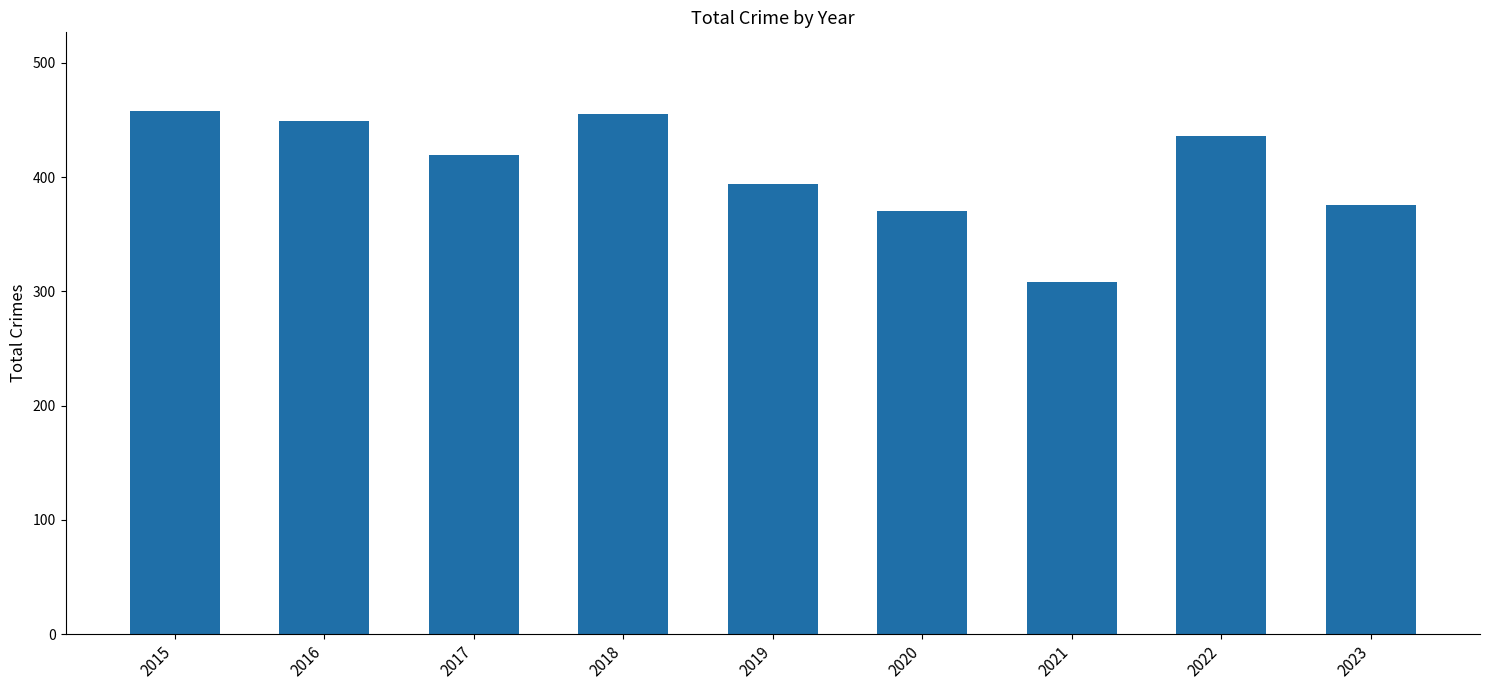

Where does the data first go above 419?

2015